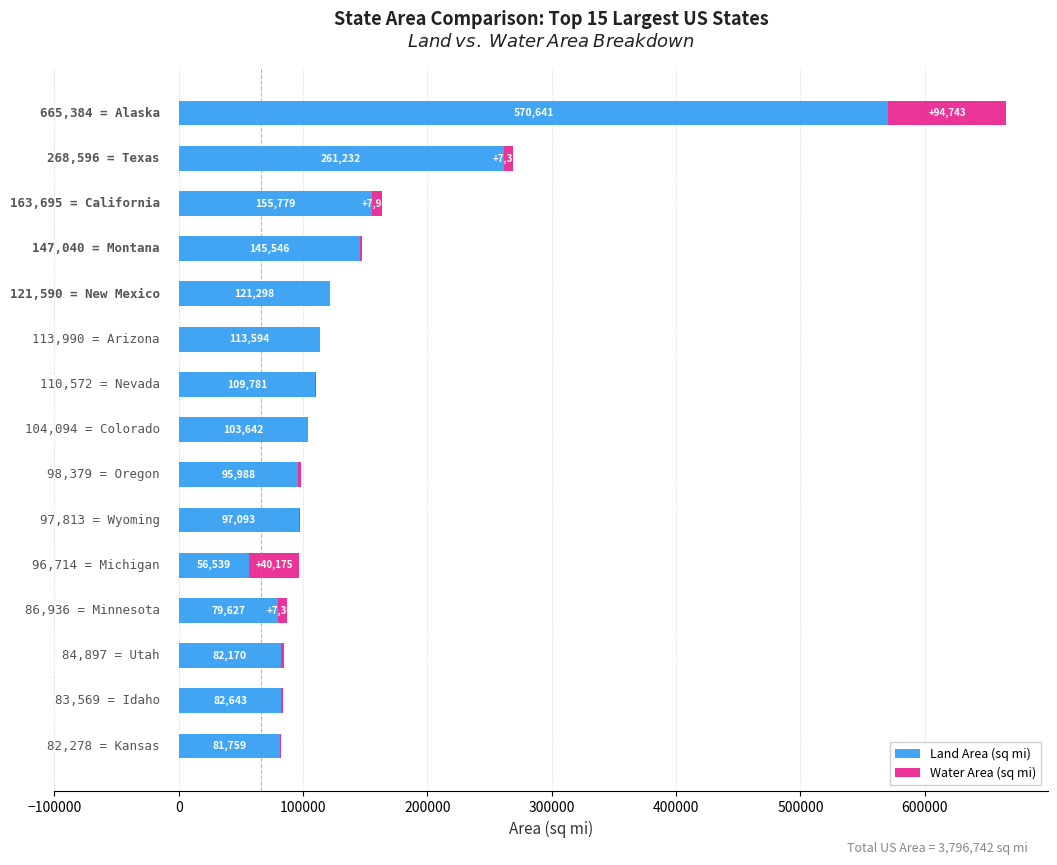

What is the sum of all Land Area (sq mi) values?

2157332